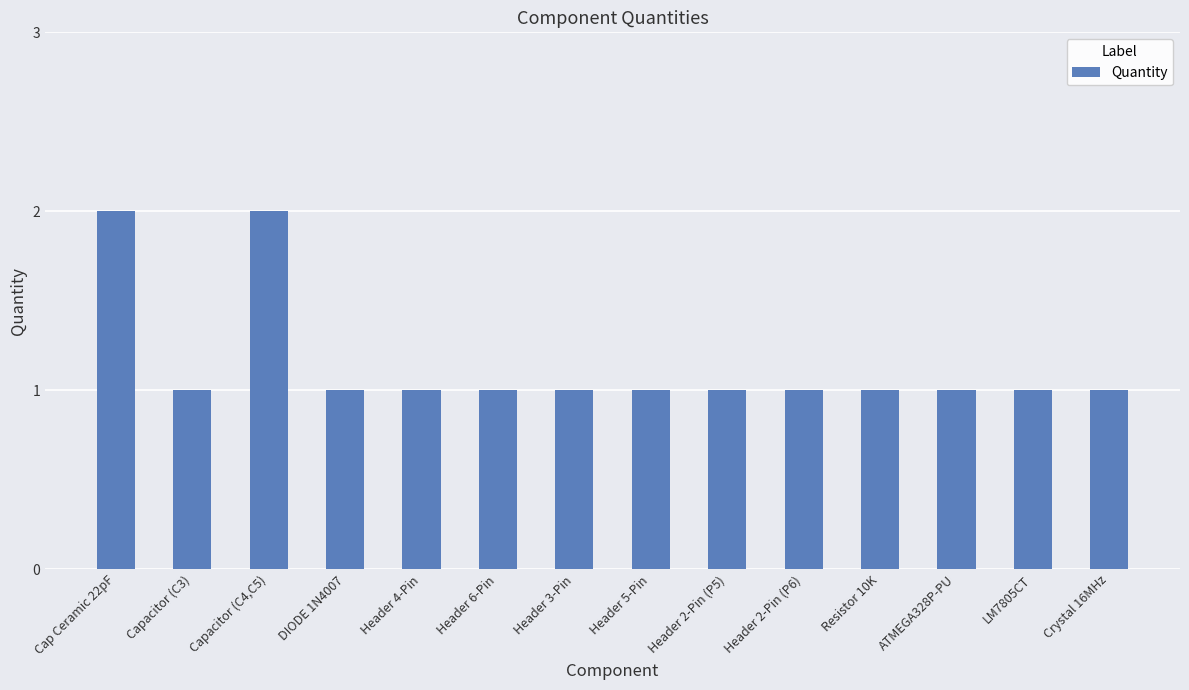

What is the change in value from Capacitor (C4,C5) to Header 4-Pin?

-1